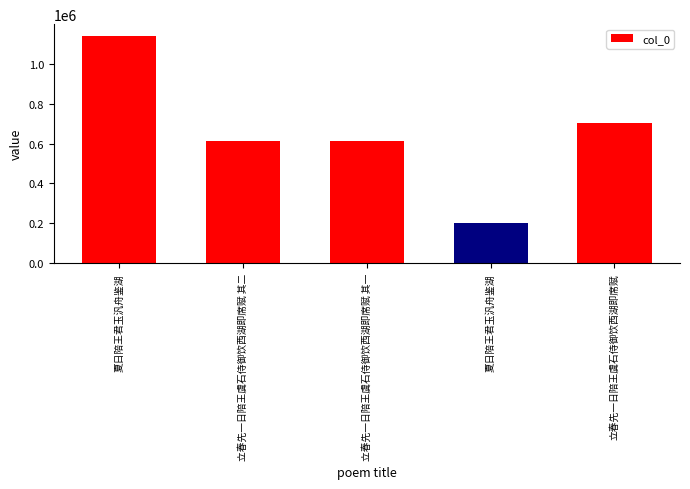

Rank the categories by value from lowest to highest.

夏日陪王君玉汎舟鉴湖, 立春先一日陪王虞石侍御饮西湖即席赋 其一, 立春先一日陪王虞石侍御饮西湖即席赋 其二, 立春先一日陪王虞石侍御饮西湖即席赋, 夏日陪王君玉汎舟鉴湖